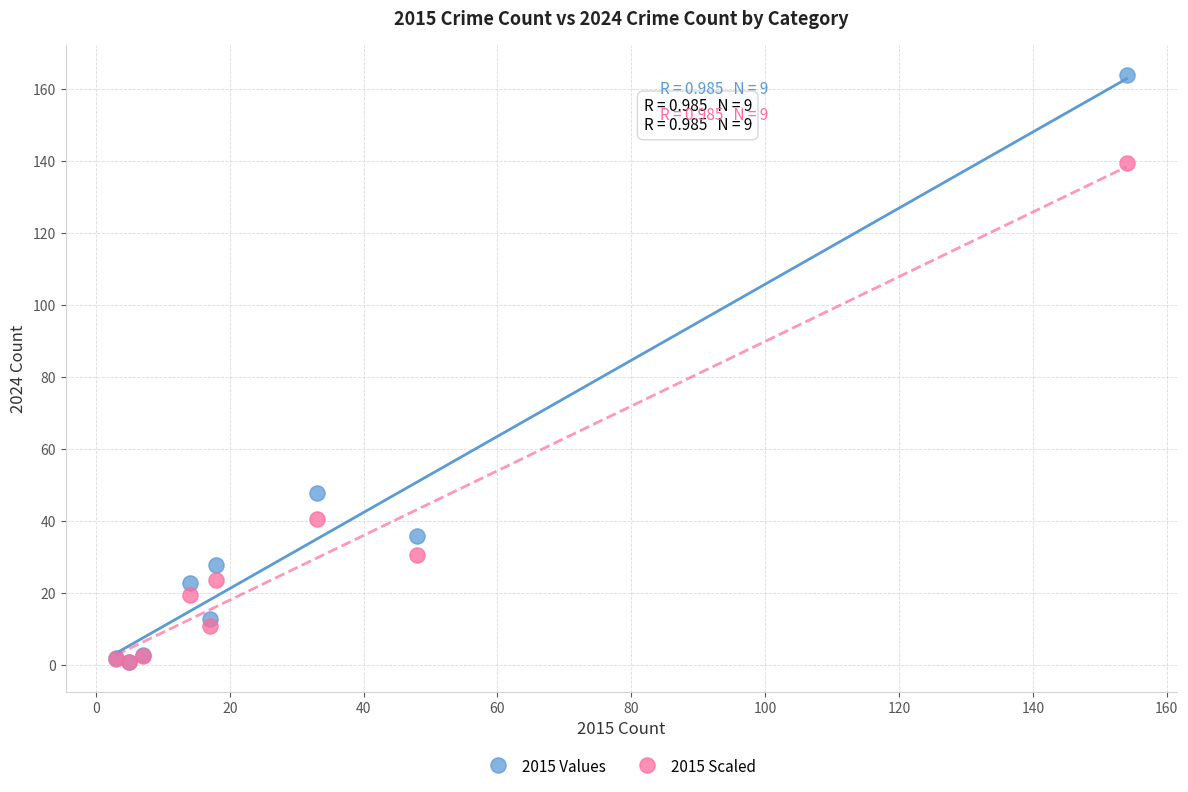

In the 2015 Values series, what Y value is closest to 82?

48.0